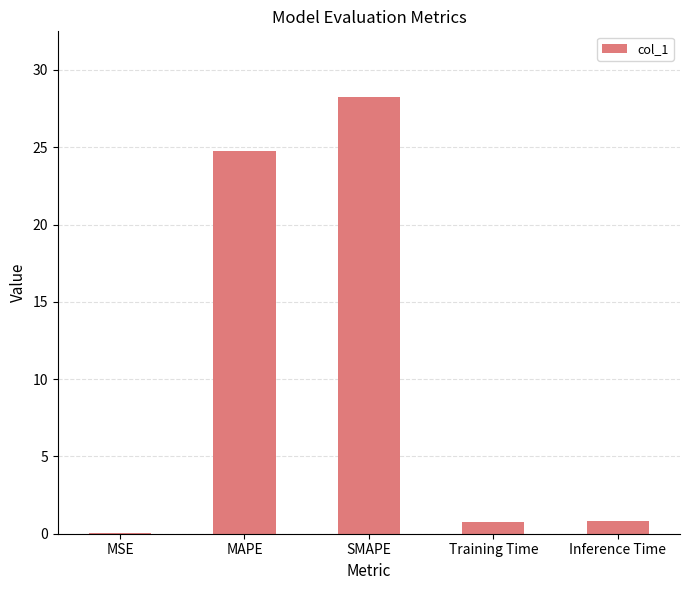

What is the maximum value shown in the chart?

28.3